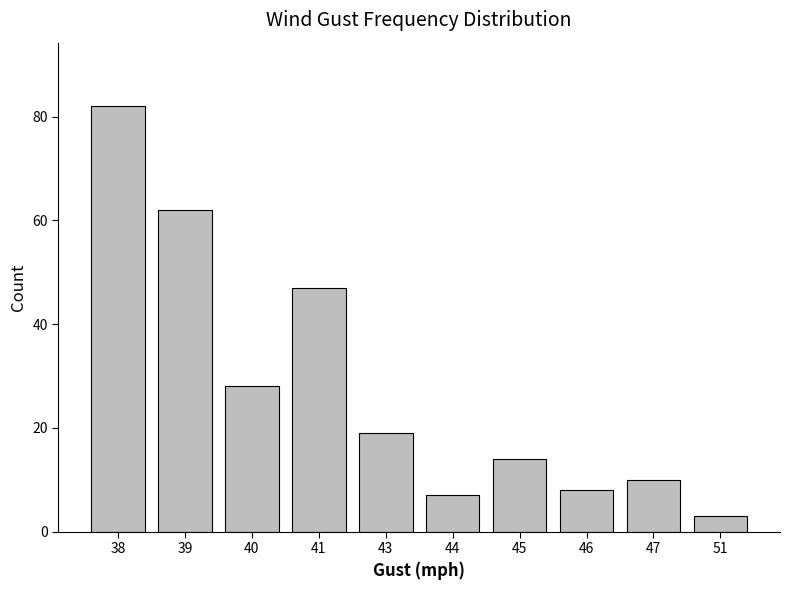

How many bars are there in total?

10